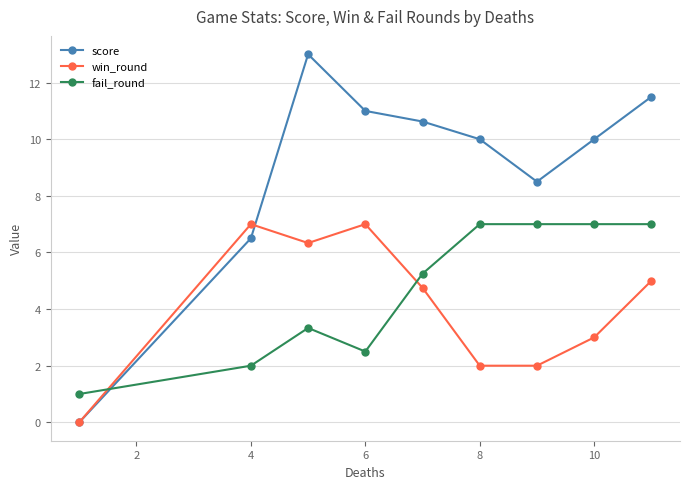

In win_round, how many points are higher than both neighbors (excluding endpoints)?

2